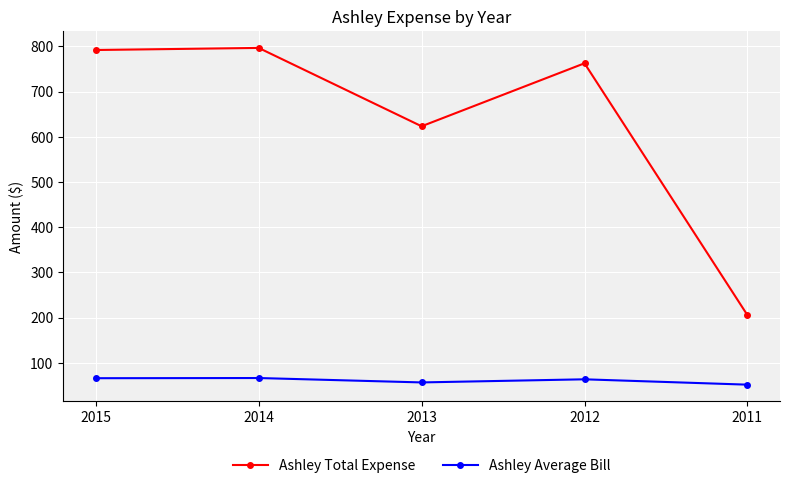

In Ashley Total Expense, how many points are lower than both neighbors (excluding endpoints)?

1